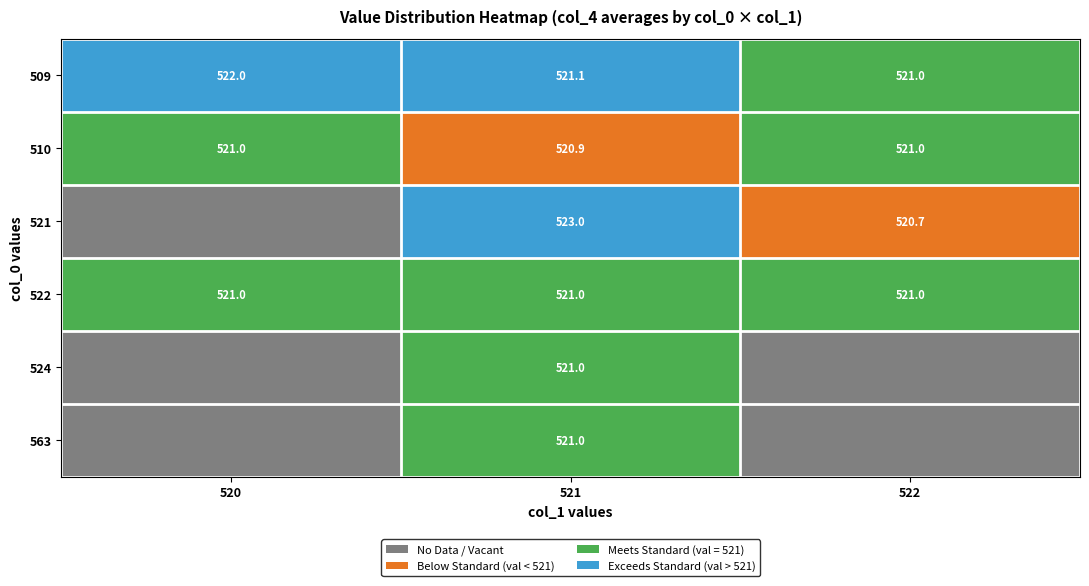

At how many categories does at least one series exceed 0?

3